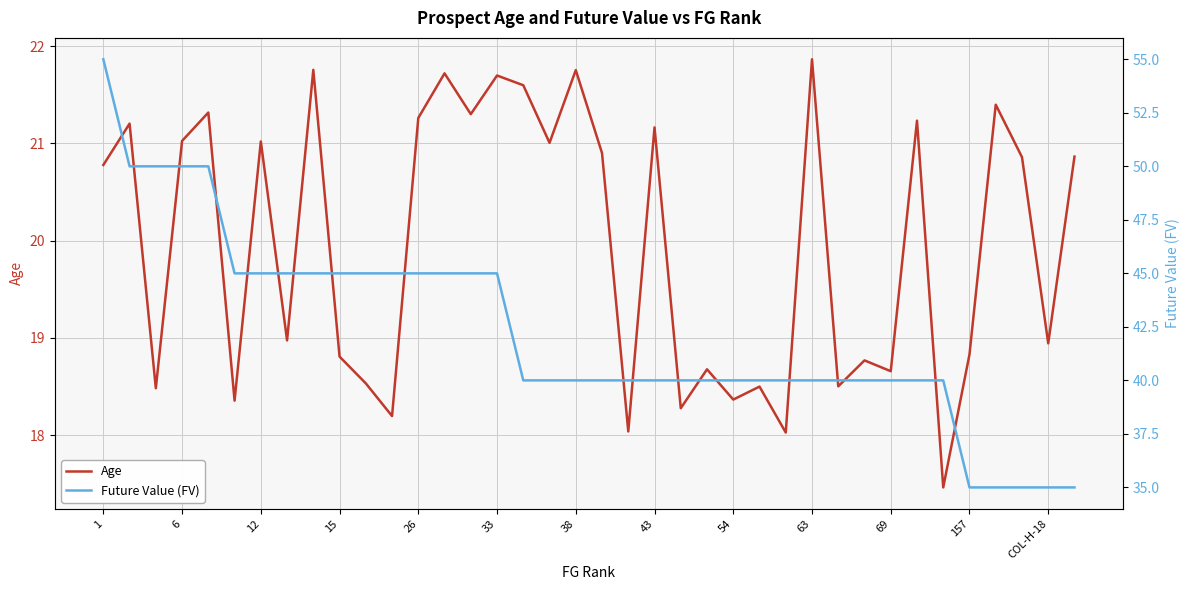

The Age series shows 21.7 at 33. True or false?

True